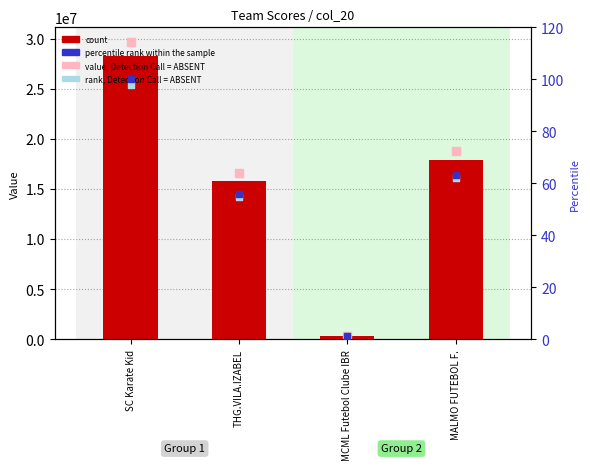

Which series reaches the minimum Y coordinate?

rank, Detection Call = ABSENT